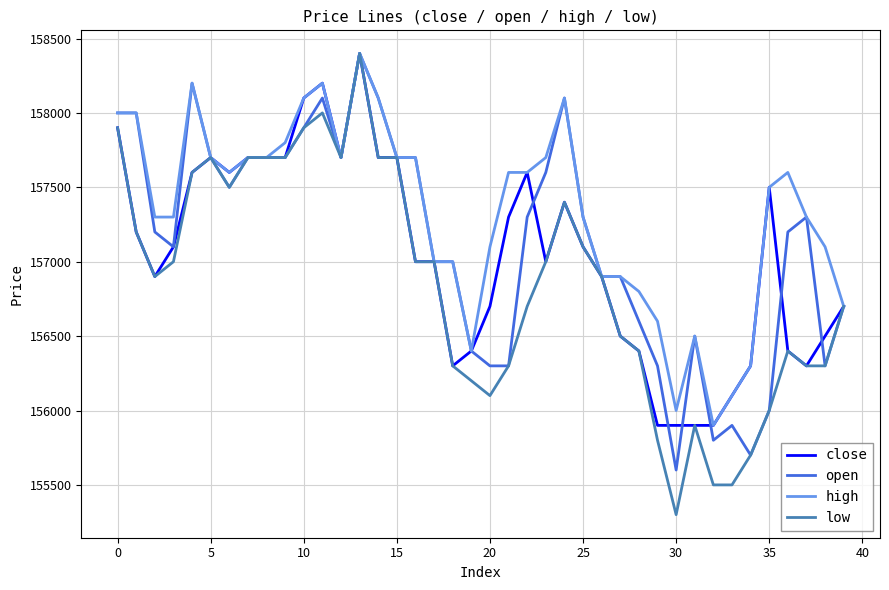

What are all the series names shown in the legend?

close, open, high, low